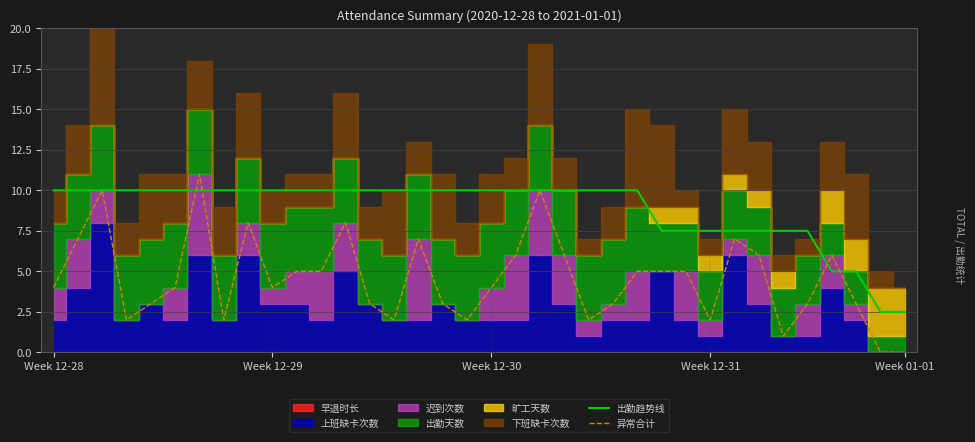

Reading left to right, extract all data points from this chart.

出勤趋势线: 10.0	10.0	10.0	10.0	10.0	10.0	10.0	10.0	10.0	10.0	10.0	10.0	10.0	10.0	10.0	10.0	10.0	10.0	10.0	10.0	10.0	10.0	10.0	10.0	10.0	7.5	7.5	7.5	7.5	7.5	7.5	7.5	5.0	5.0	2.5	2.5
异常合计: 4.0	7.0	10.0	2.0	3.0	4.0	11.0	2.0	8.0	4.0	5.0	5.0	8.0	3.0	2.0	7.0	3.0	2.0	4.0	6.0	10.0	6.0	2.0	3.0	5.0	5.0	5.0	2.0	7.0	6.0	1.0	3.0	6.0	3.0	0.0	0.0